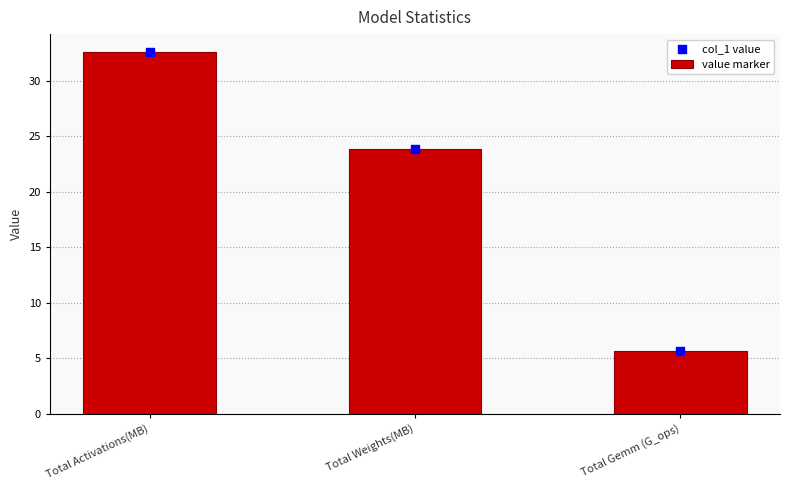

Which series has the largest total across all categories?

col_1